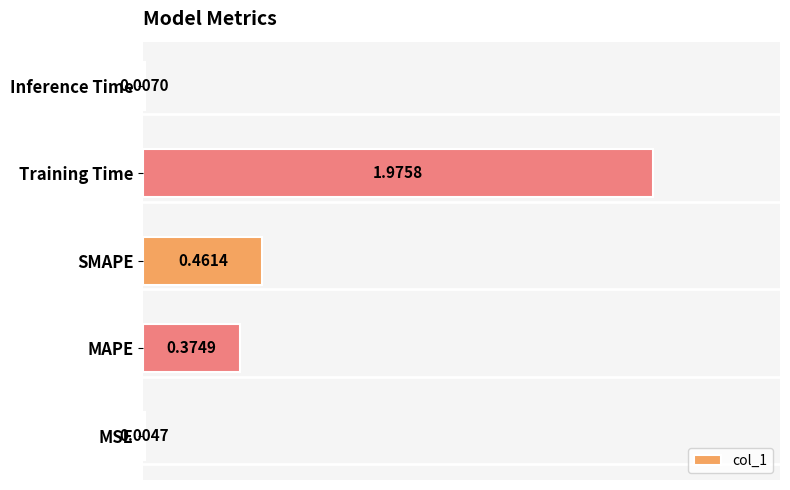

At which label is the value closest to 0?

MSE